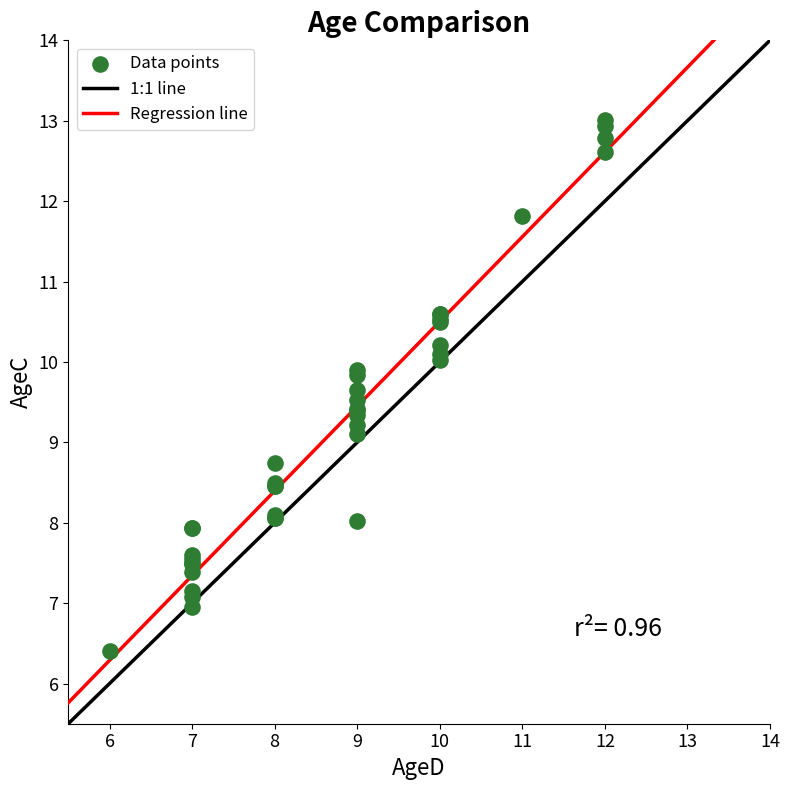

What Y value in the scatter plot is closest to 9?

9.1